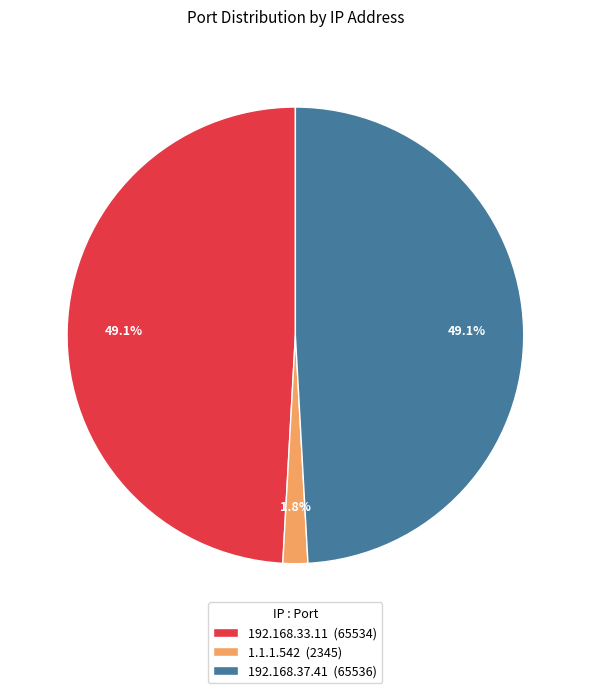

Is it true that 192.168.33.11 is 38% of the pie?

False